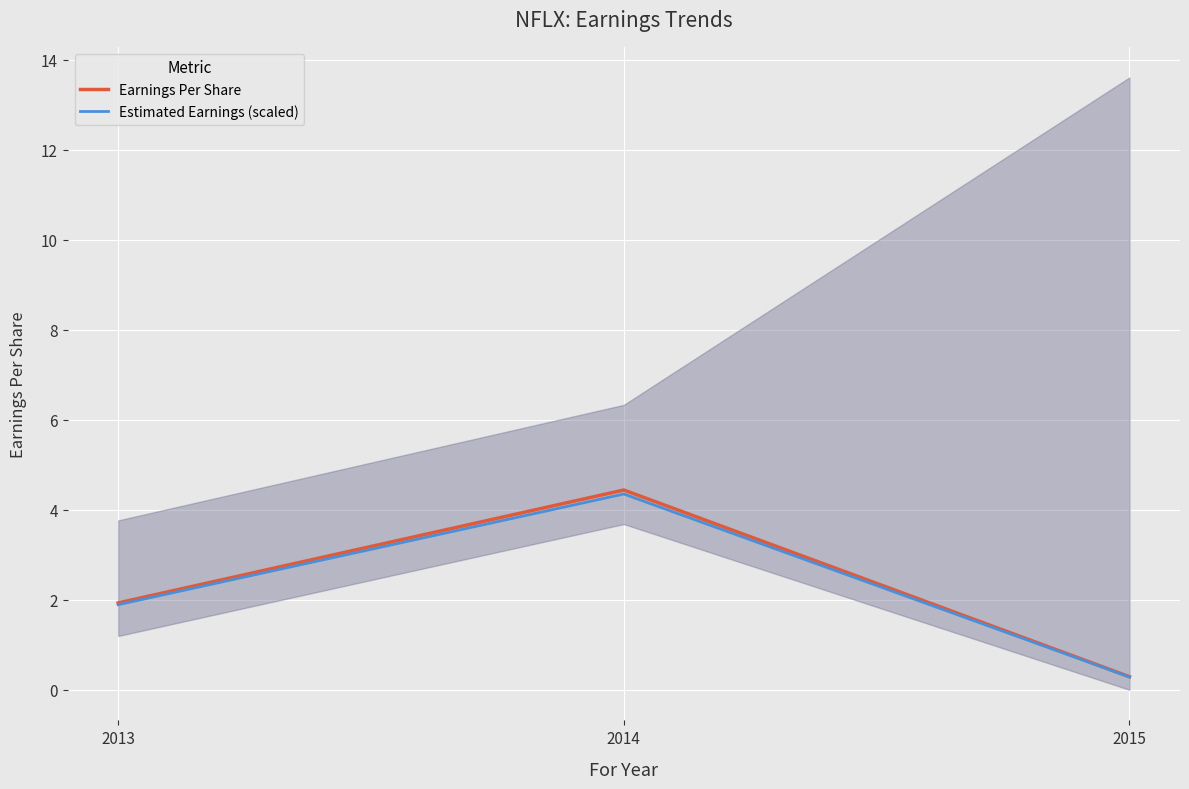

Which series has the widest spread of values?

Earnings Per Share